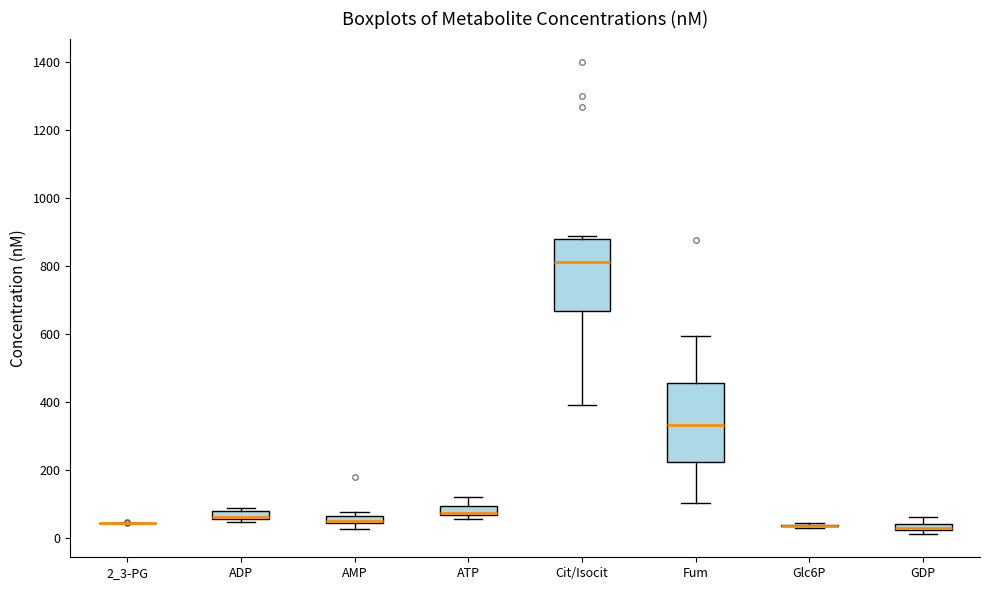

Where is the lower edge of the box for GDP on the y-axis? The values are not printed on the chart, so give them approximately, as read against the axis.

20